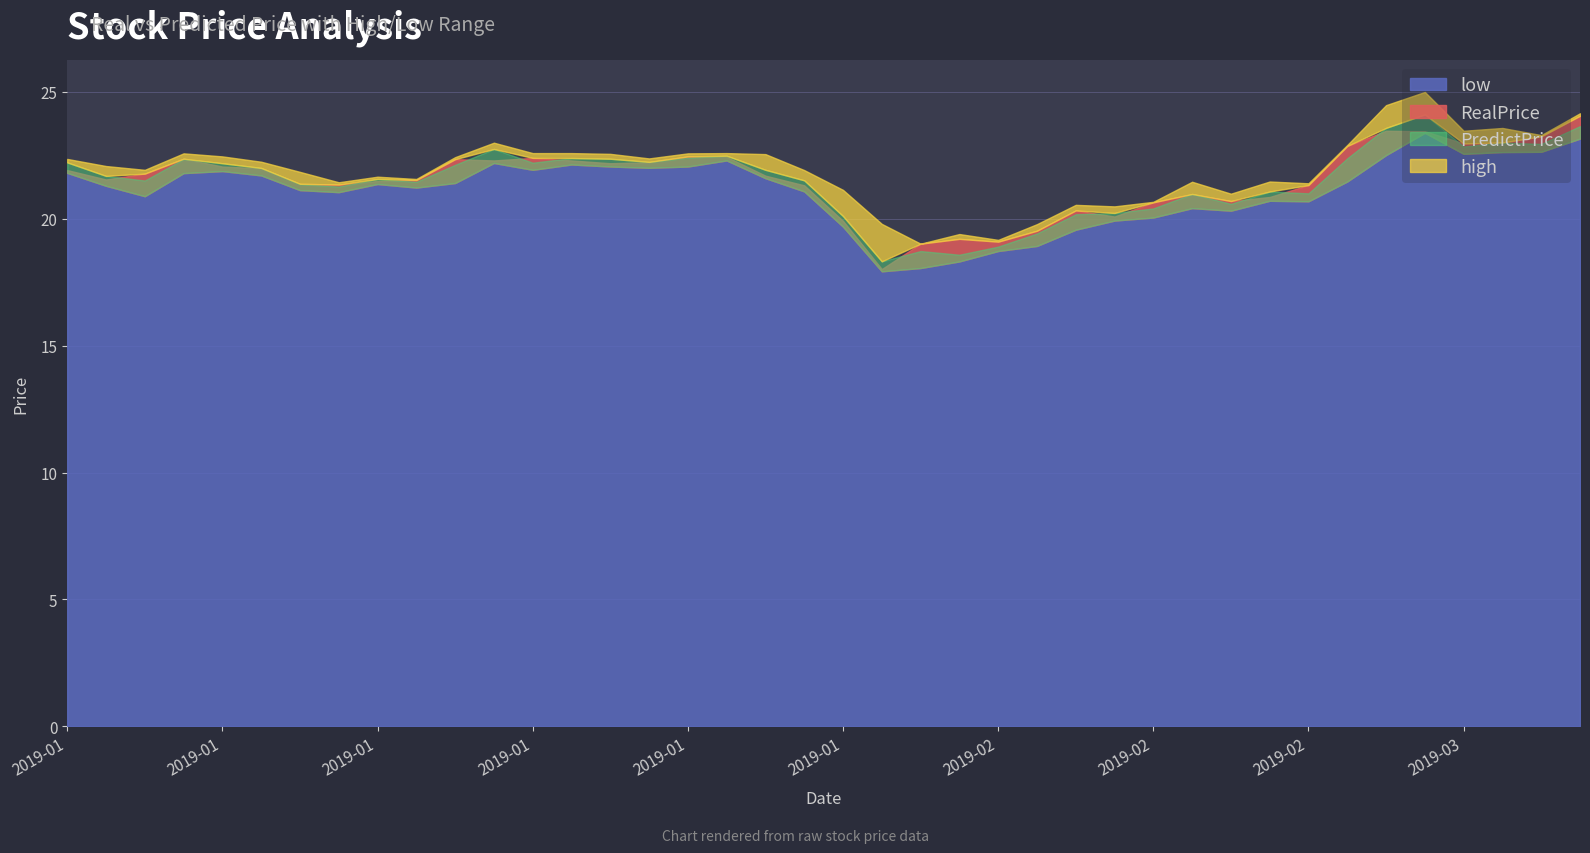

At how many categories does at least one series exceed 22?

21